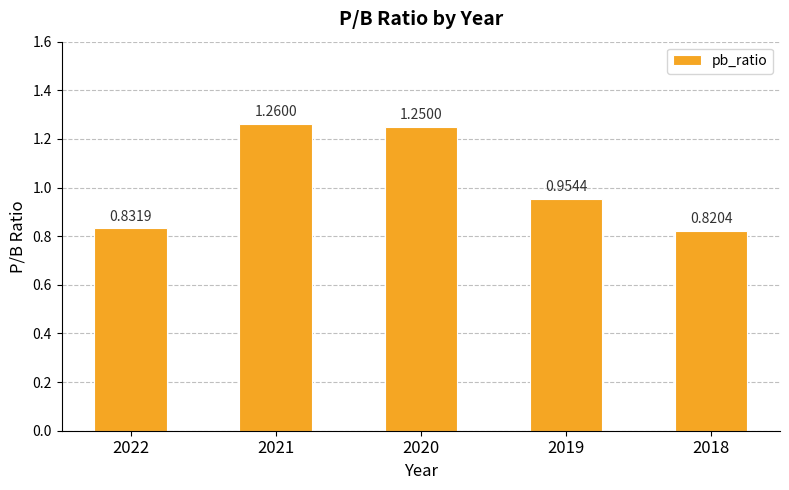

List the labels in order of value, smallest first.

2018, 2022, 2019, 2020, 2021